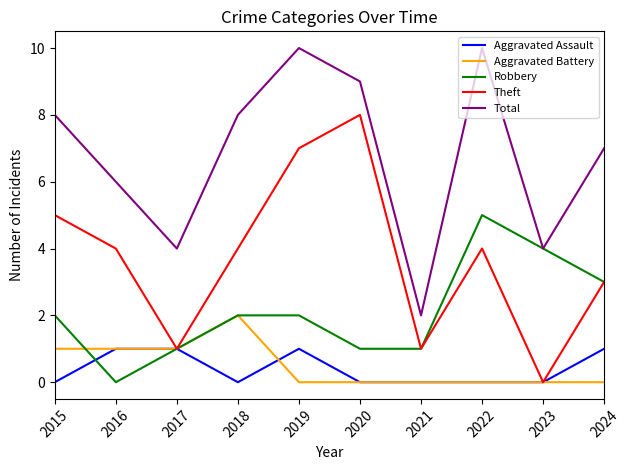

Reading left to right, transcribe all the data shown in this chart.

Aggravated Assault: 2015=0	2016=1	2017=1	2018=0	2019=1	2020=0	2021=0	2022=0	2023=0	2024=1
Aggravated Battery: 2015=1	2016=1	2017=1	2018=2	2019=0	2020=0	2021=0	2022=0	2023=0	2024=0
Robbery: 2015=2	2016=0	2017=1	2018=2	2019=2	2020=1	2021=1	2022=5	2023=4	2024=3
Theft: 2015=5	2016=4	2017=1	2018=4	2019=7	2020=8	2021=1	2022=4	2023=0	2024=3
Total: 2015=8	2016=6	2017=4	2018=8	2019=10	2020=9	2021=2	2022=10	2023=4	2024=7